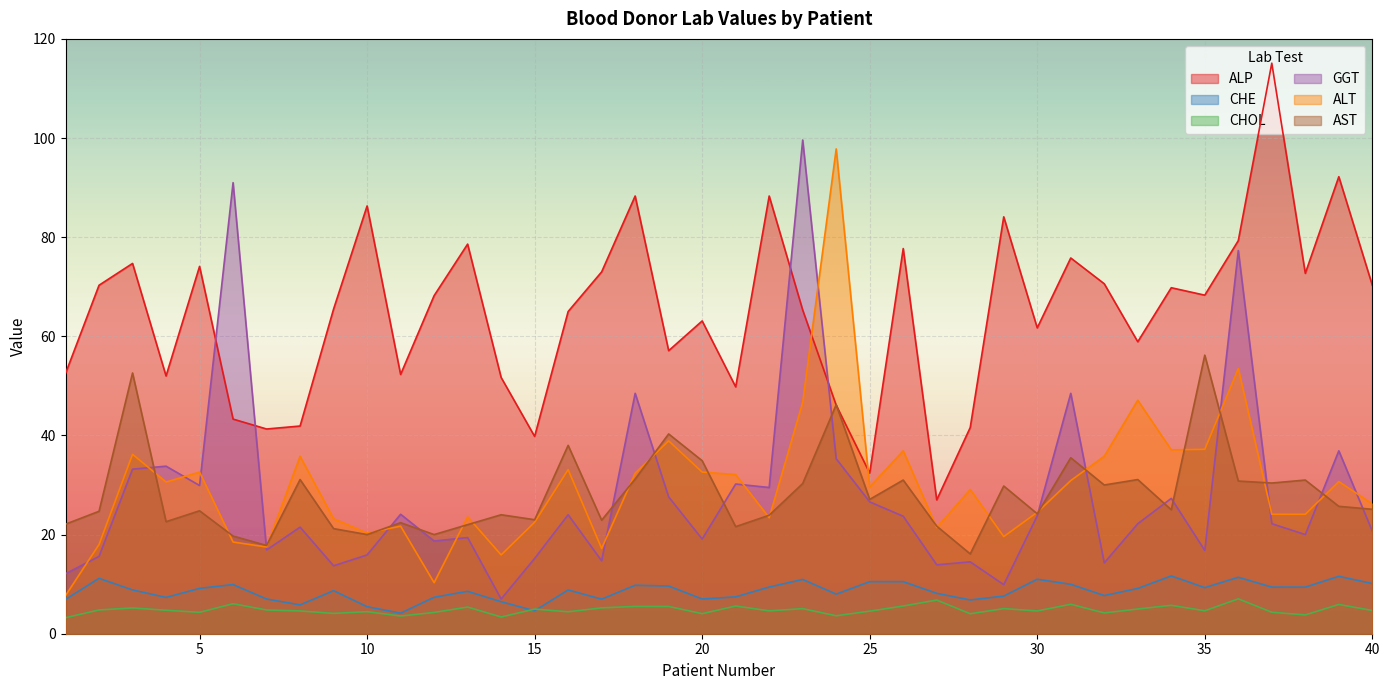

What is the total value across all series at 4?

151.1